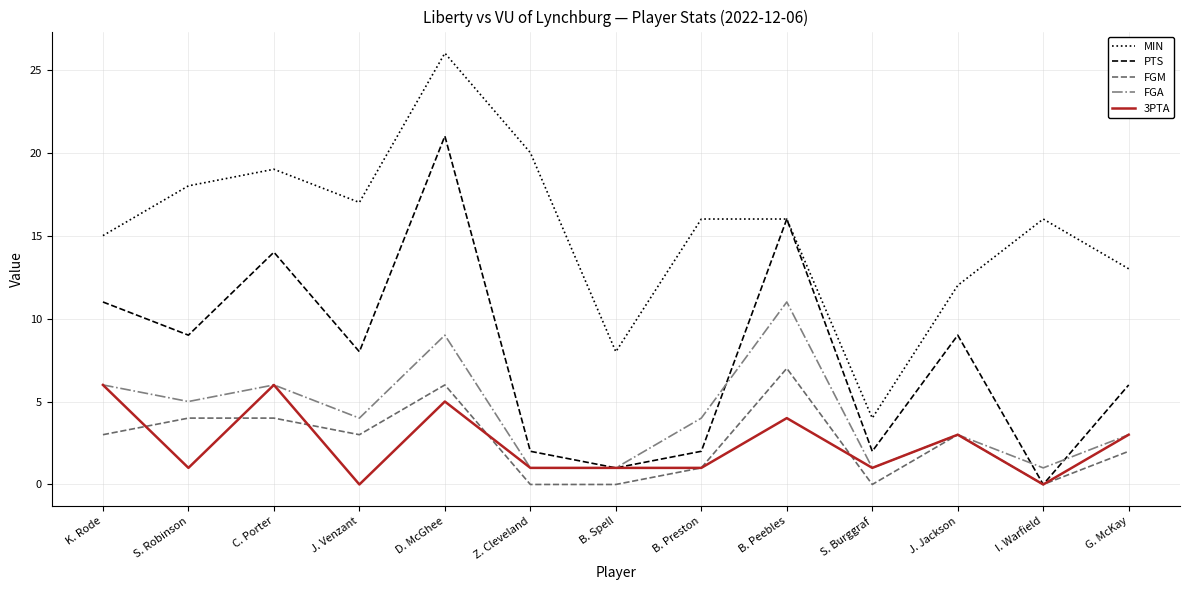

The value of PTS at J. Venzant is 2. True or false?

False